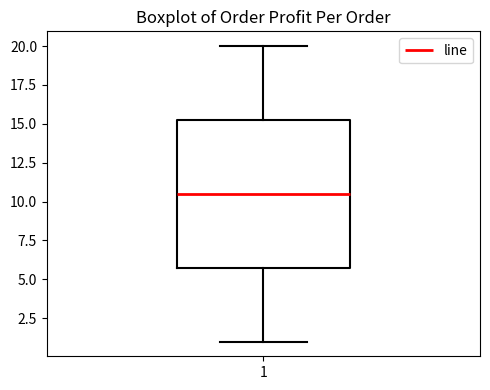

Where is the lower edge of the box at x = 1 on the y-axis? The values are not printed on the chart, so give them approximately, as read against the axis.

6.0